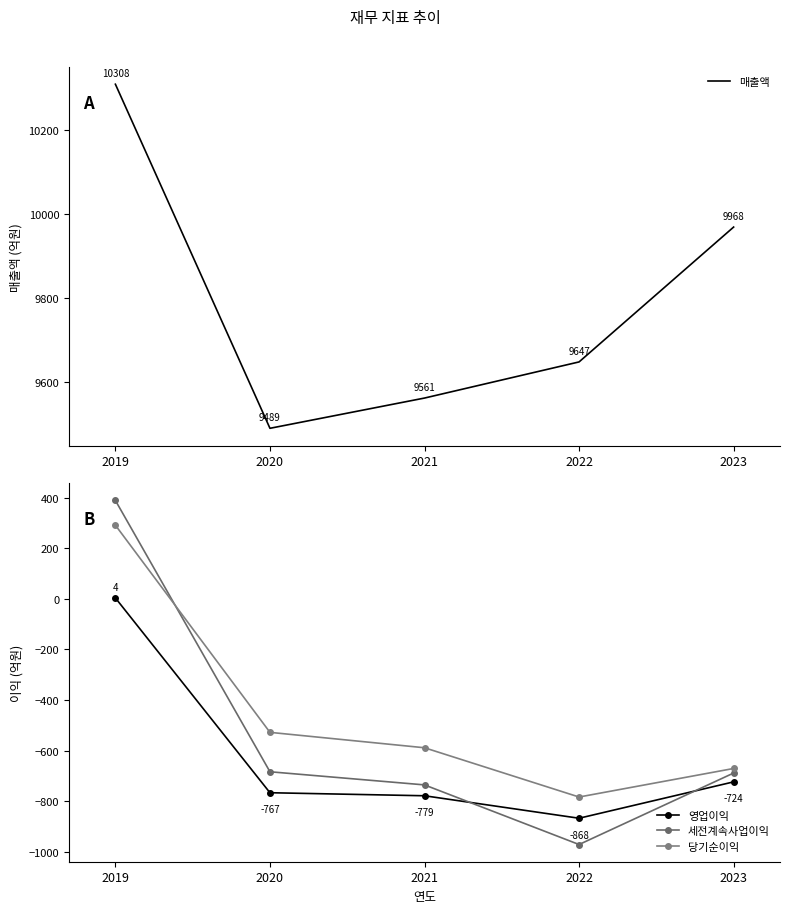

True or false: 당기순이익 and 영업이익 cross at least once.

False